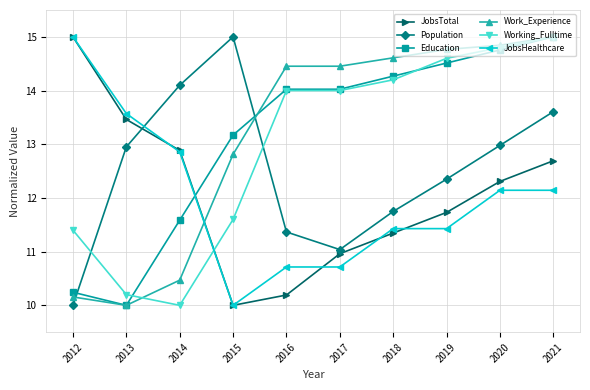

At which label is Education closest to 12?

2014